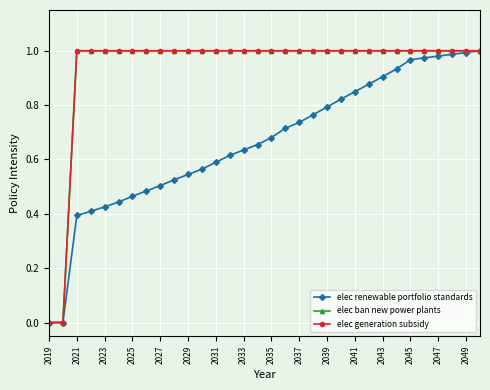

At how many categories does at least one series exceed 0?

30